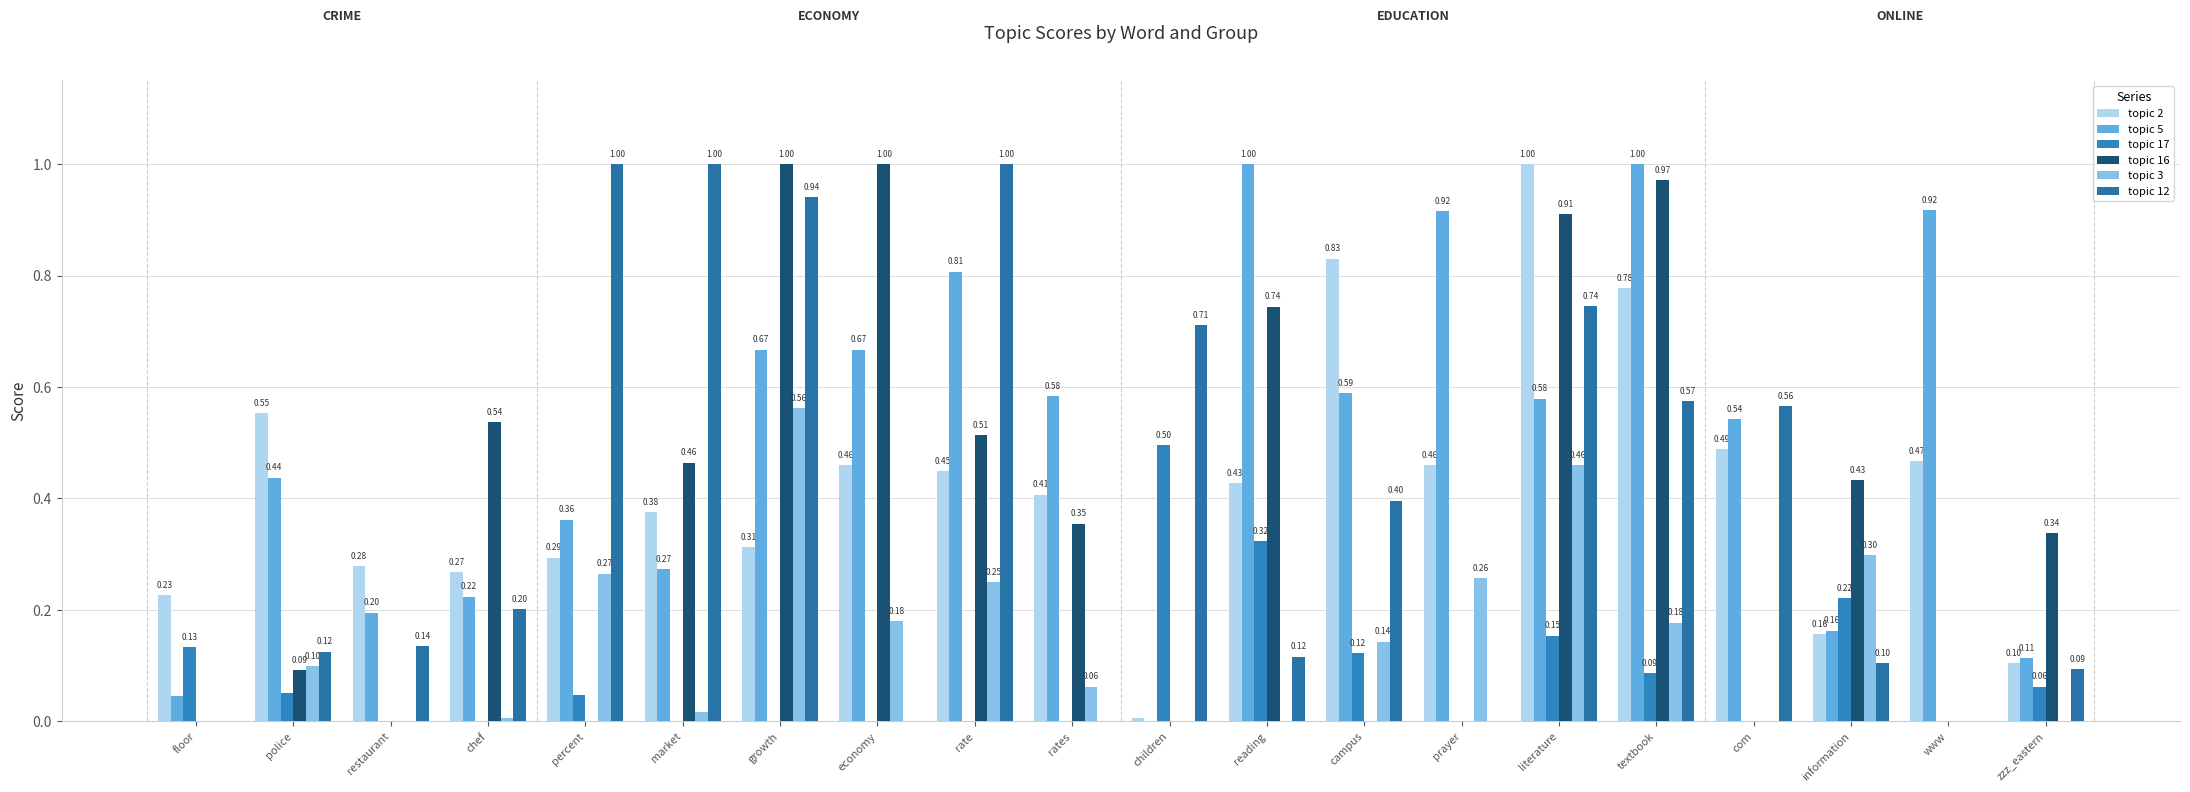

The topic 2 series shows 0.5 at com. True or false?

True